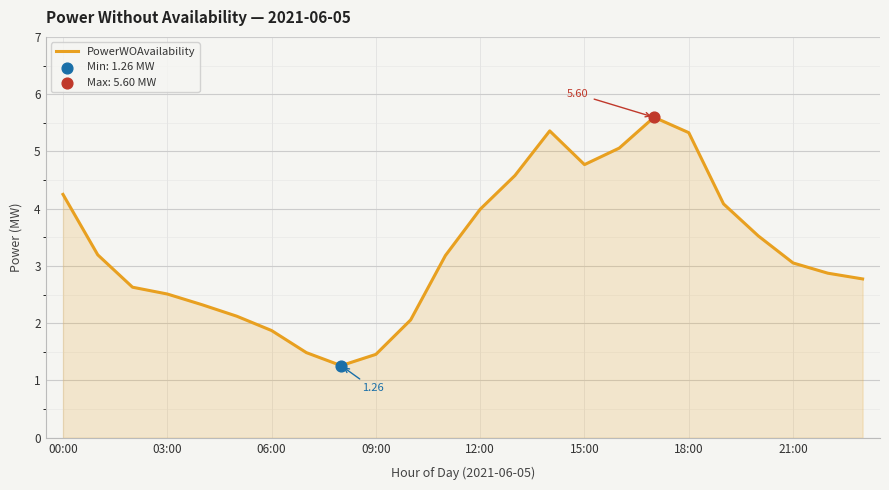

What is the difference between the maximum and minimum values?

4.3